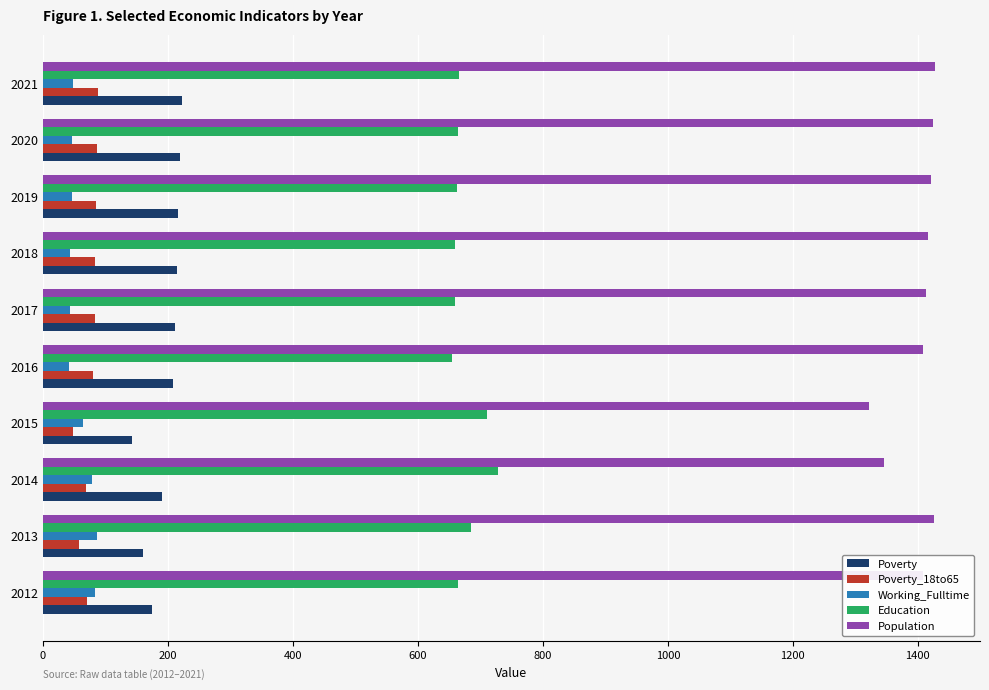

The value of Poverty_18to65 at 2012 is 71. True or false?

True